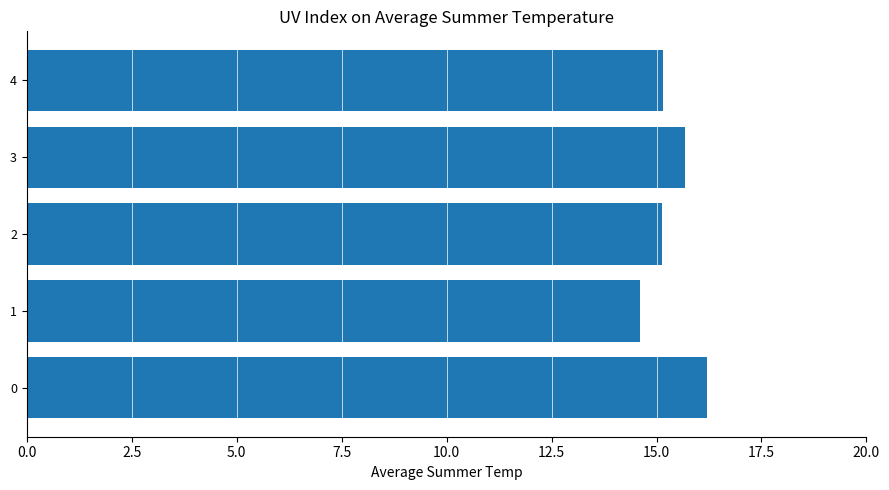

The value at 1 is 7.1. True or false?

False